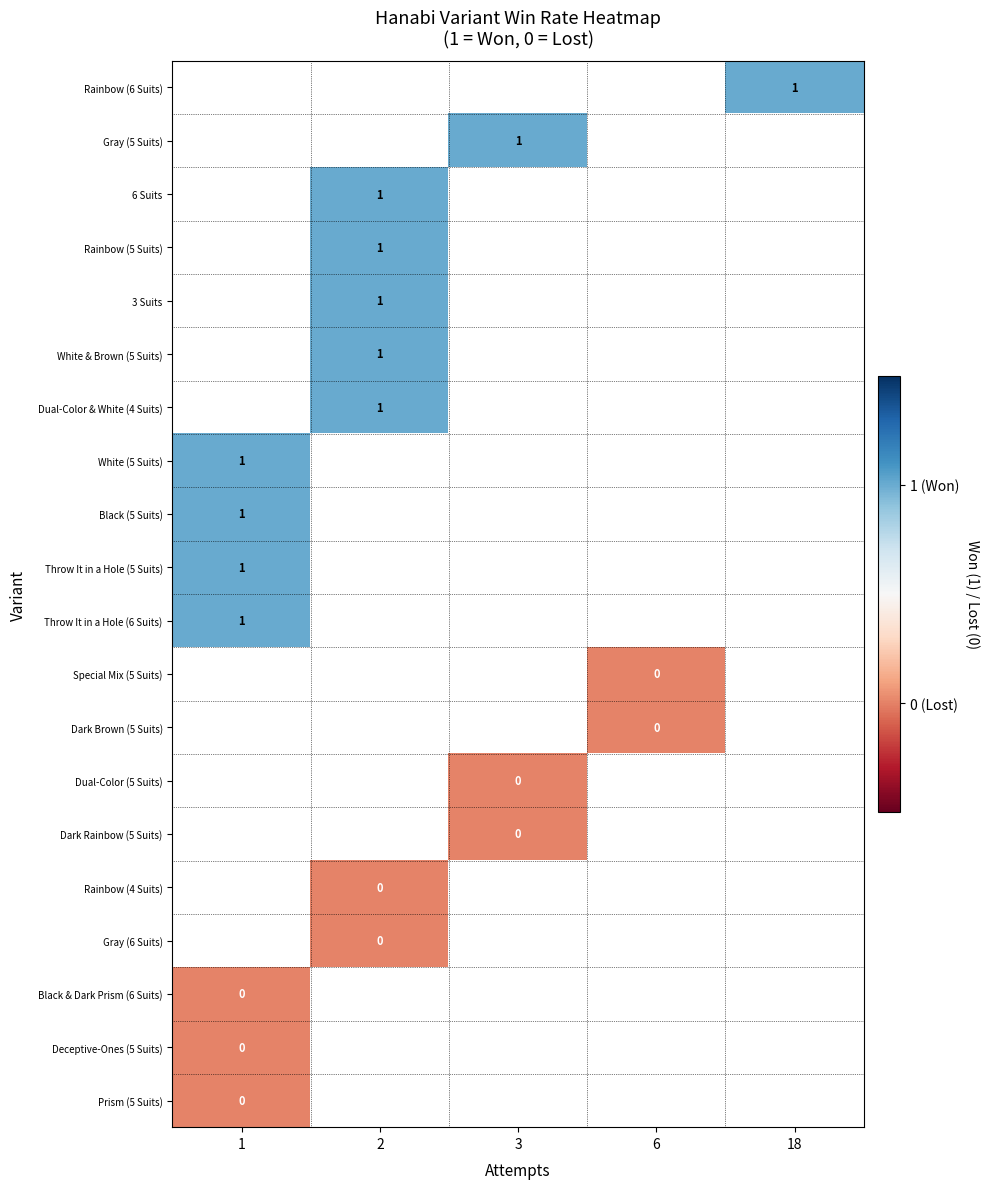

How many series are shown in this chart?

20